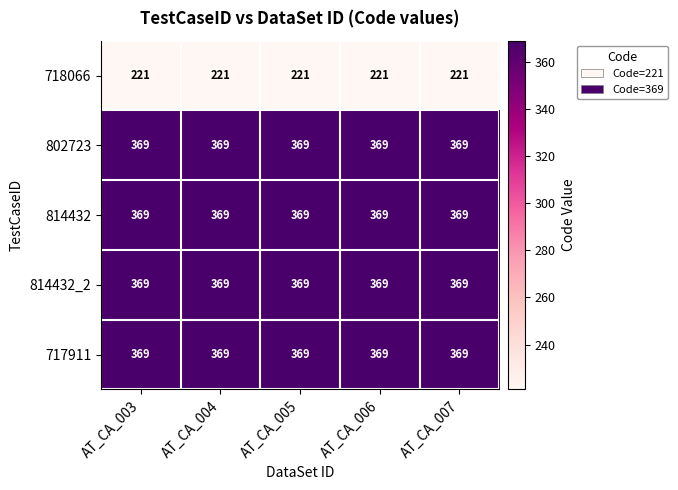

The 802723 series shows 579 at AT_CA_005. True or false?

False